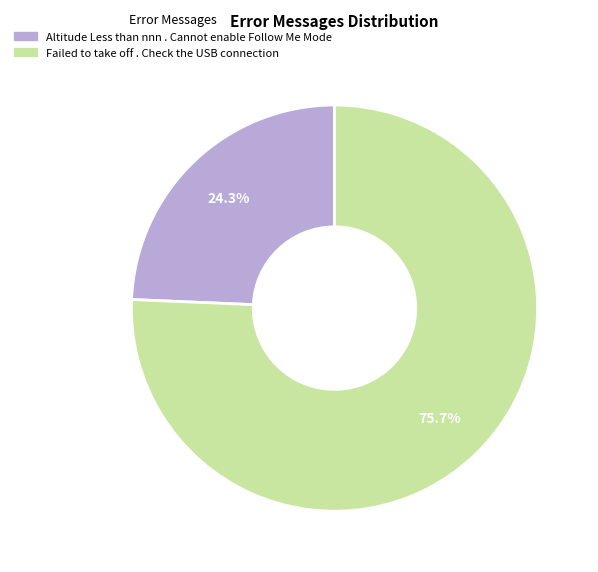

Rank the categories by value from highest to lowest.

Failed to take off . Check the USB connection, Altitude Less than nnn . Cannot enable Follow Me Mode